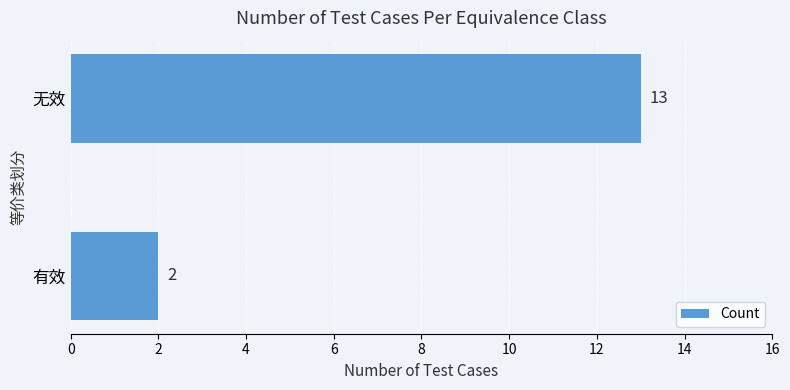

Count the values in the range 2 to 13.

2